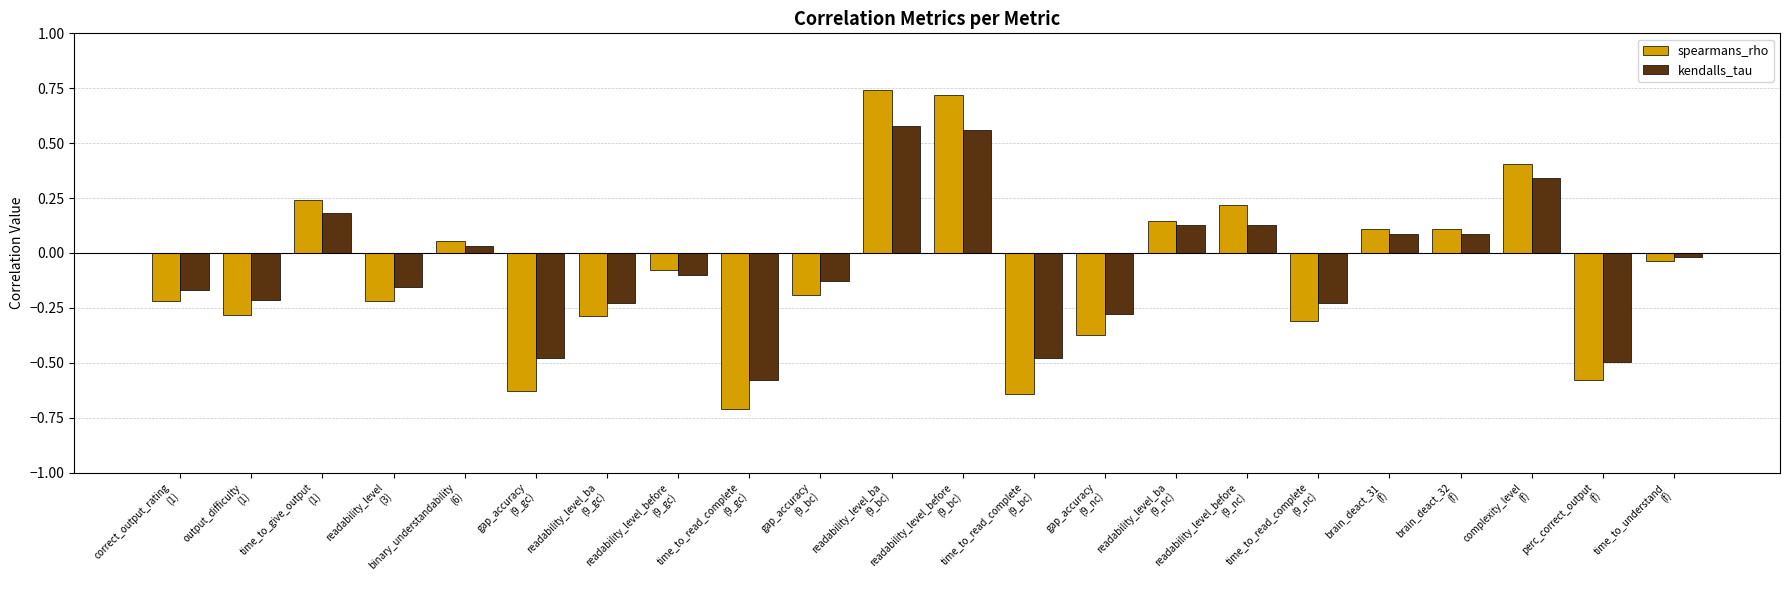

Rank the series by their maximum value, from lowest to highest.

kendalls_tau, spearmans_rho